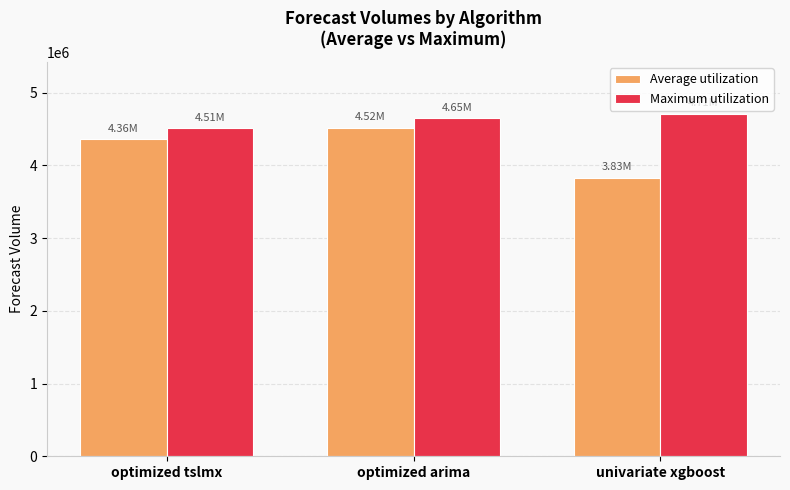

What is the greatest value displayed?

4713236.5